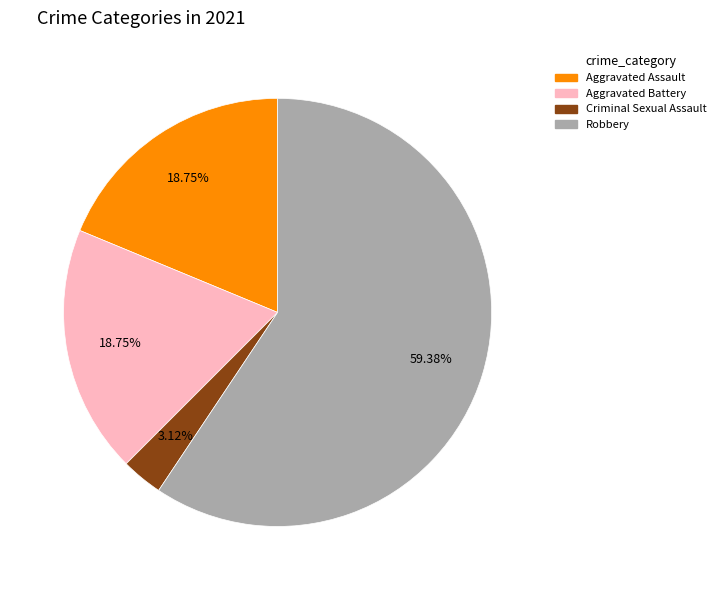

What percentage is the Aggravated Assault slice, to the nearest percent?

19%